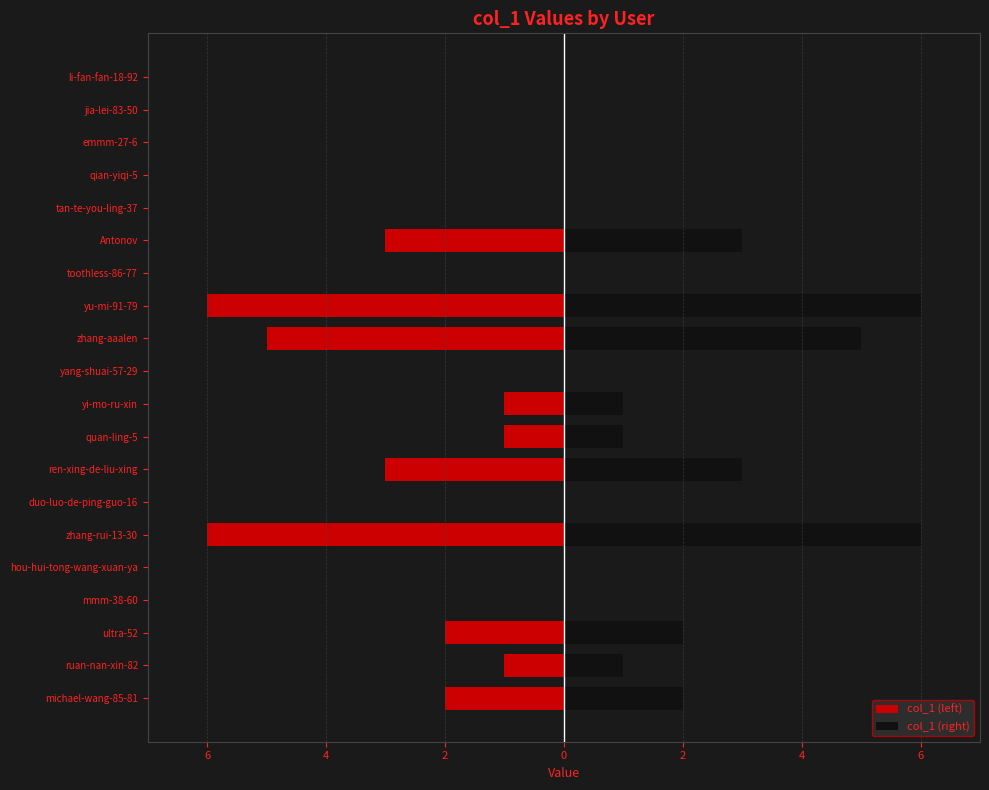

Is it true that col_1 (right) equals 4 at hou-hui-tong-wang-xuan-ya?

False